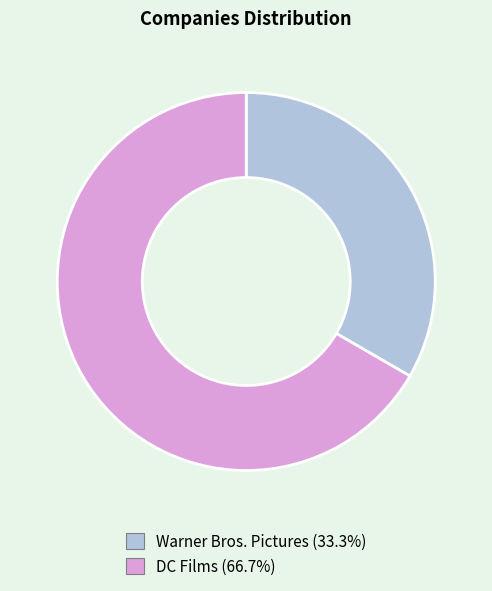

What is the majority slice?

DC Films